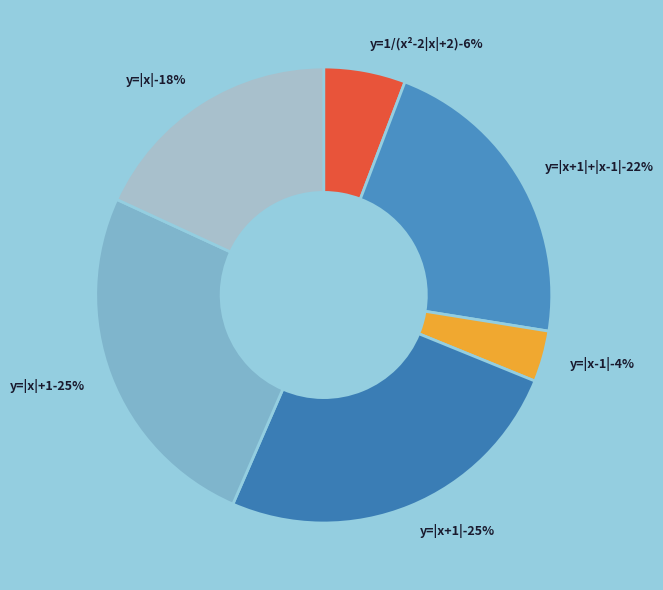

Does y=|x|+1 account for over 50% of the chart?

No